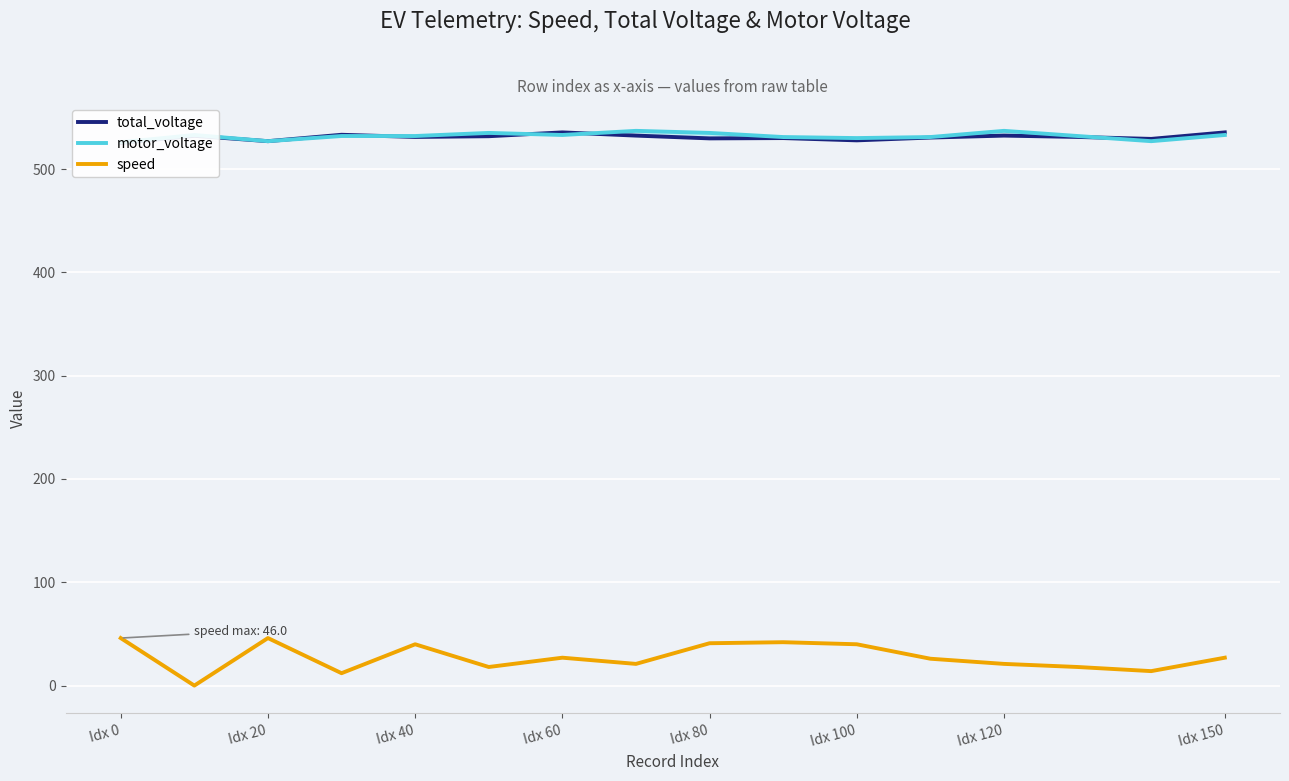

Rank the series at Idx 150 from highest to lowest value.

total_voltage, motor_voltage, speed